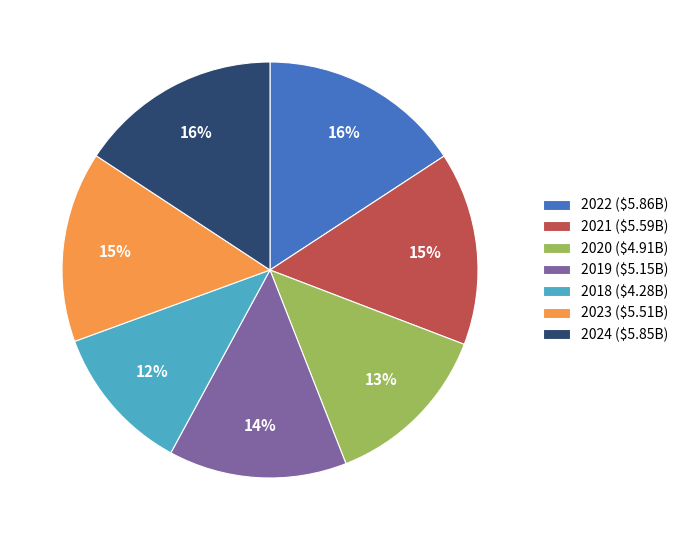

Is it true that 2020 is 7% of the pie?

False